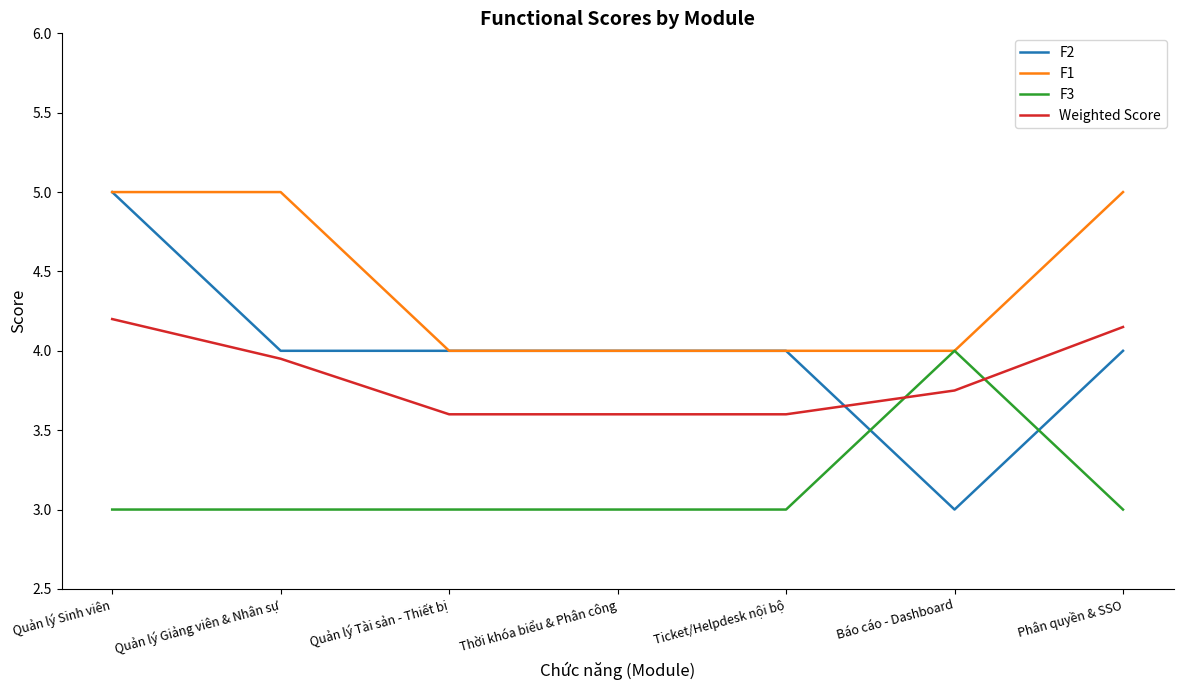

What position from the right is Quản lý Giảng viên & Nhân sự?

6